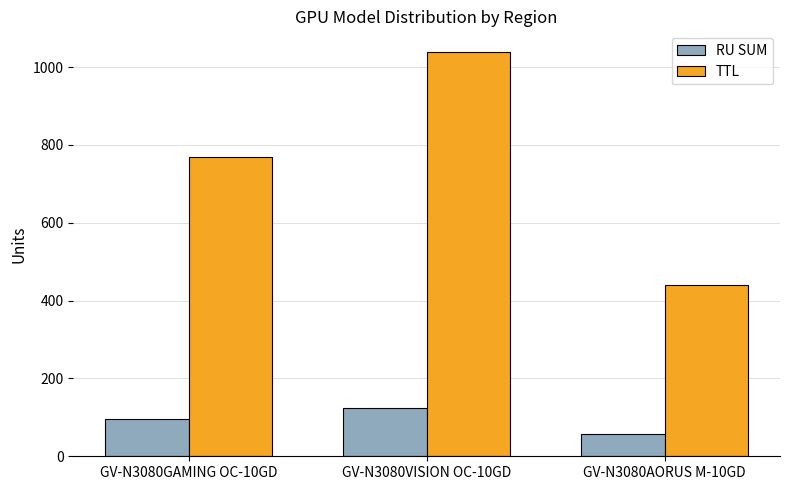

Between GV-N3080GAMING OC-10GD and GV-N3080VISION OC-10GD, which series saw the biggest shift?

TTL